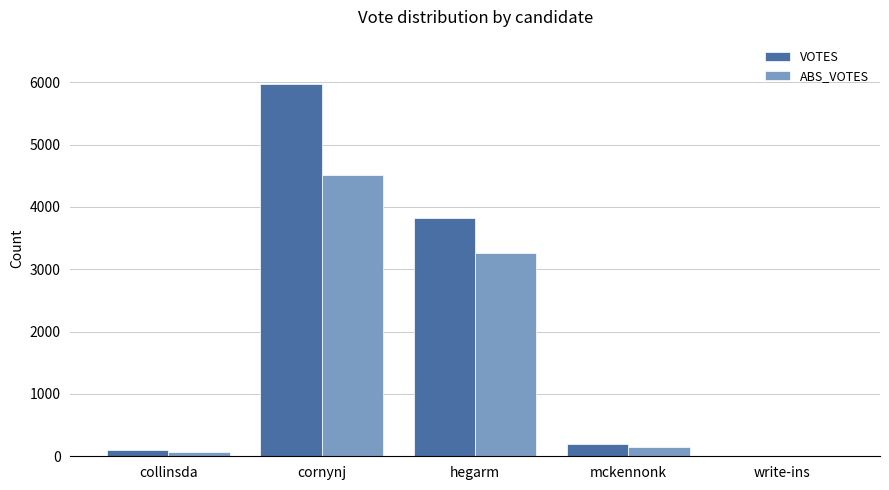

Which series has the largest range (max minus min)?

VOTES